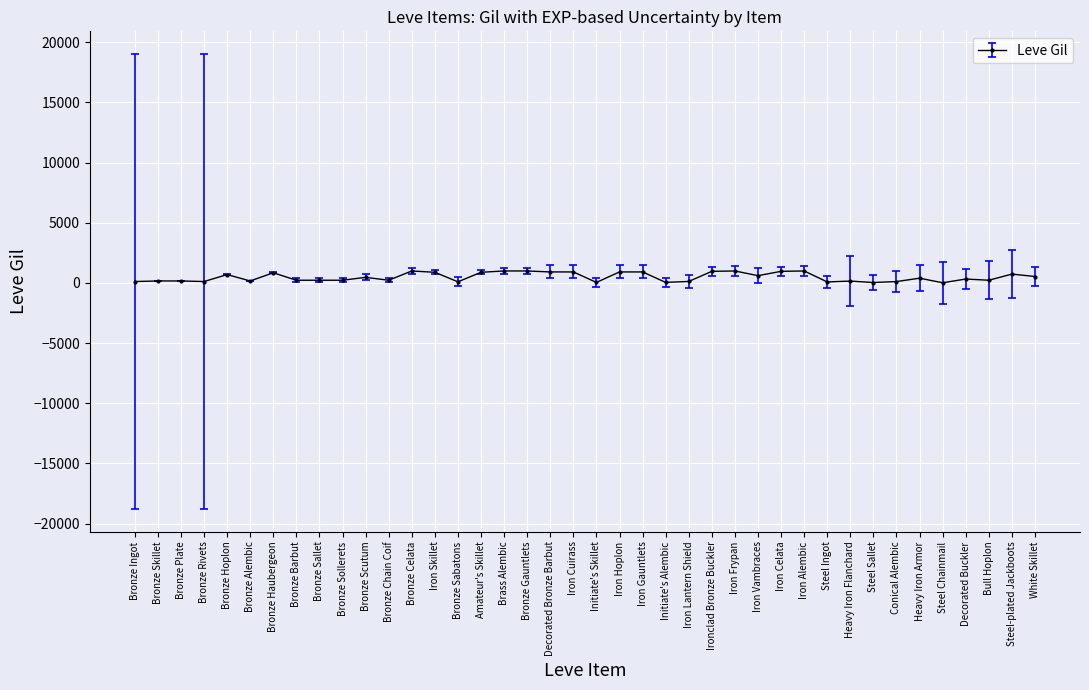

What is the label of the 32nd point from the right?

Bronze Sallet